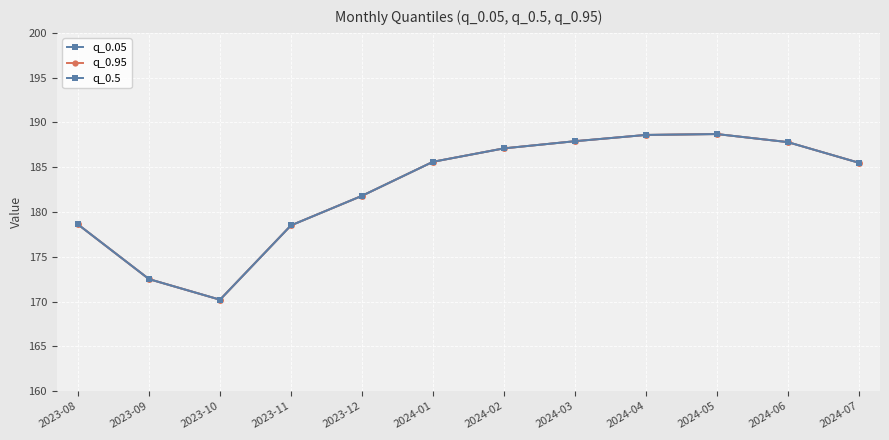

At which label does q_0.95 reach its minimum?

2023-10